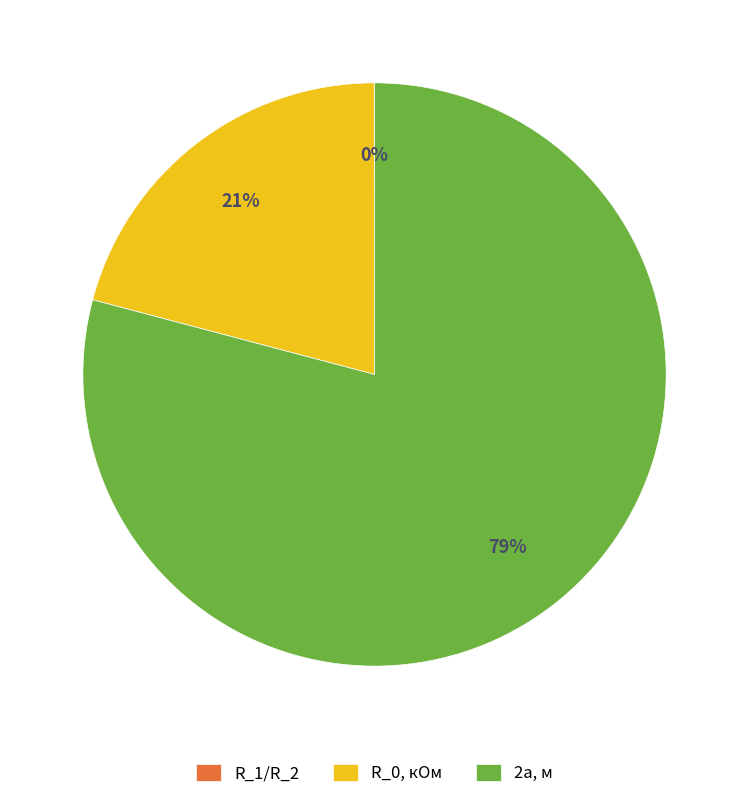

What is the largest slice in the pie chart?

2a, м